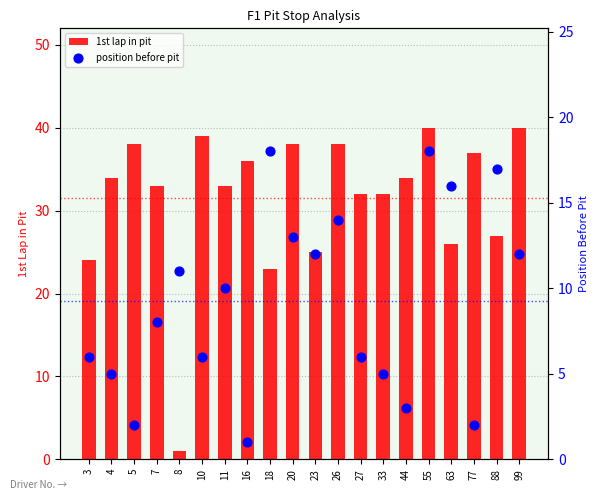

What is the total value across all series at 23?

37